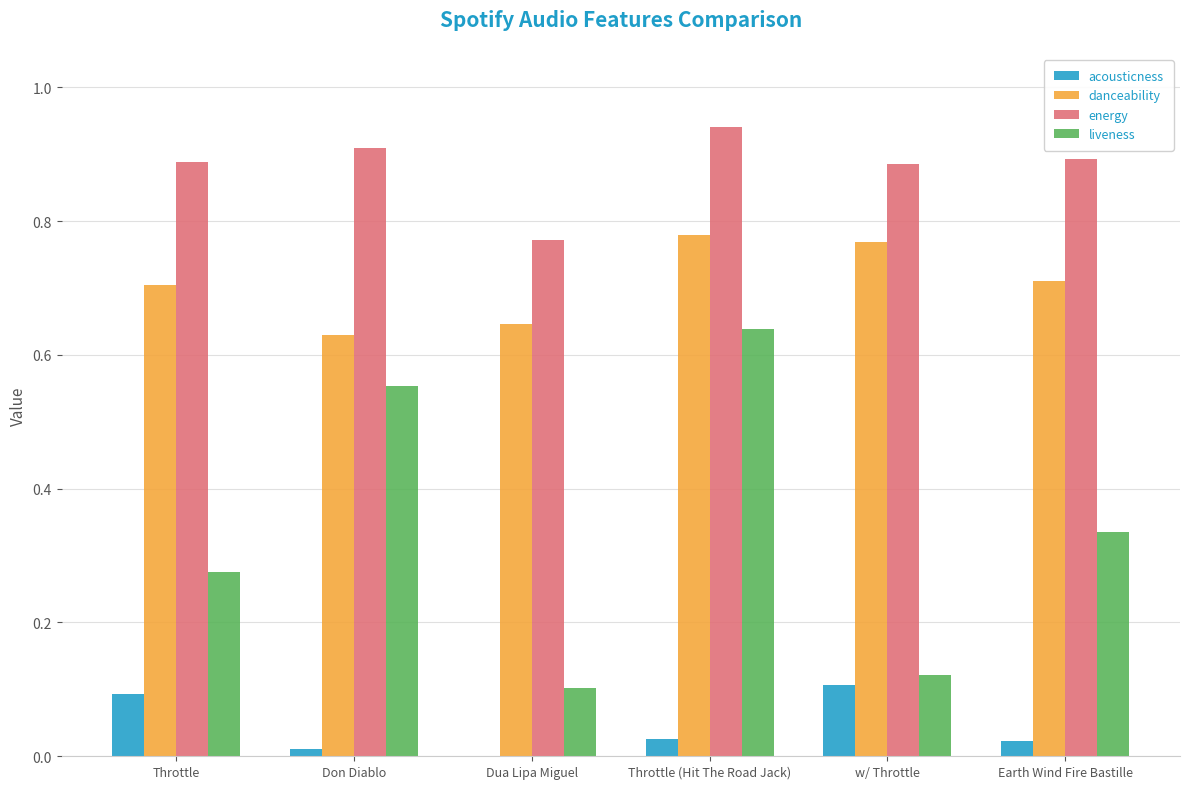

The energy series shows 0.9 at w/ Throttle. True or false?

True